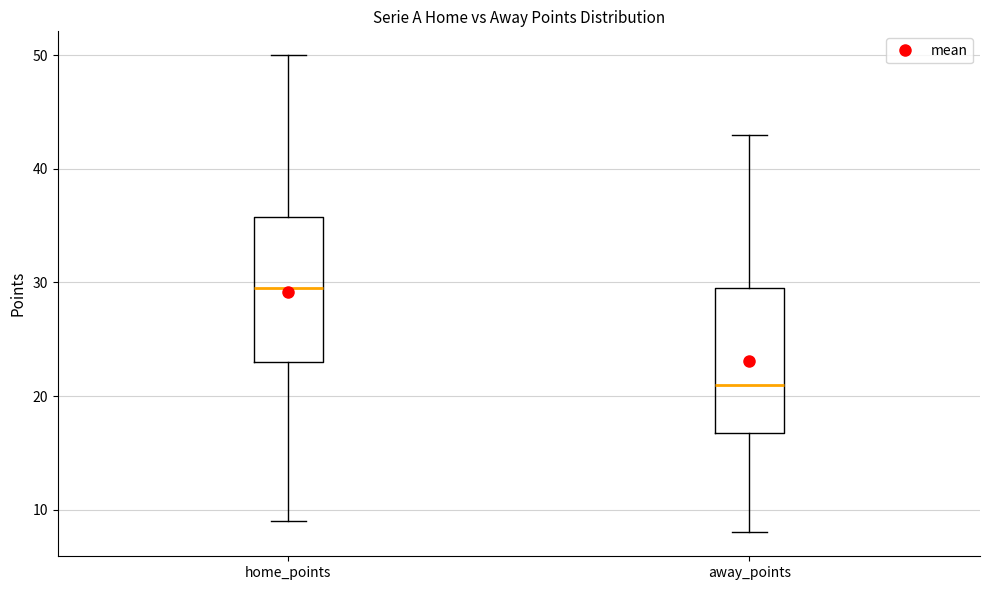

Reading left to right, read every box against the y-axis: the position of its median line, the range the box covers, and the ends of its whiskers. The values are not printed on the chart, so give them approximately, as read against the axis.

home_points: median 30, box 23 to 36, whiskers 9 to 50
away_points: median 21, box 17 to 30, whiskers 8 to 43